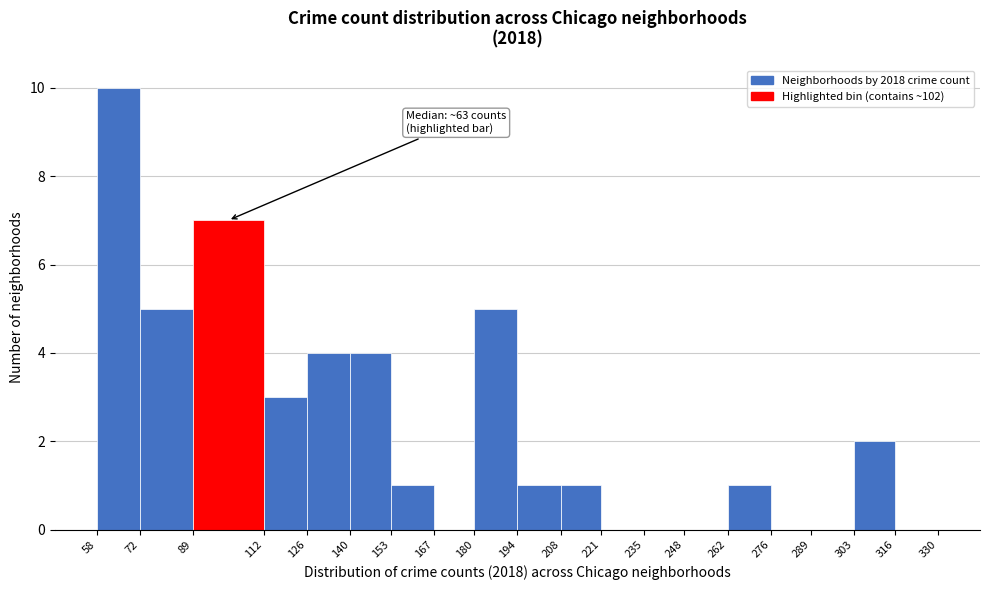

Which range on the x-axis has the tallest bar?

58 to 72